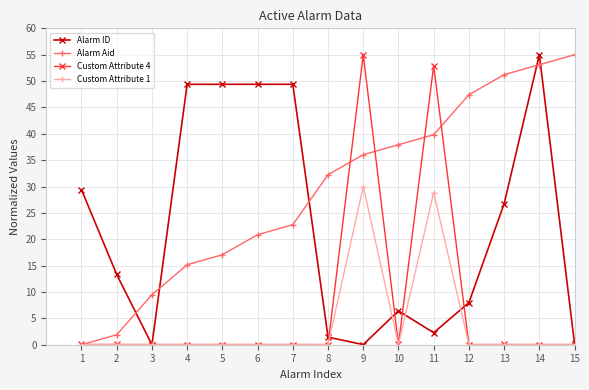

What is the value of the Alarm ID point at the 8th from the left?

1.4